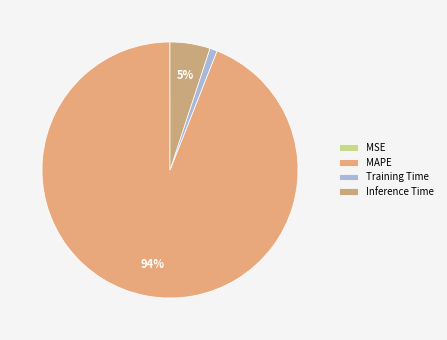

The Inference Time slice represents 5% of the pie. True or false?

True